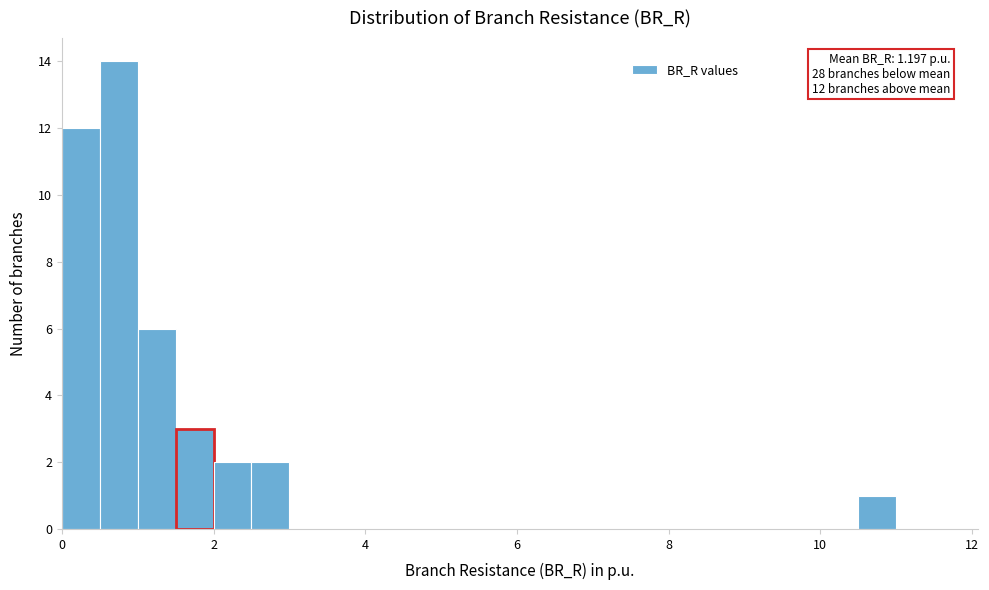

Read against the x-axis, roughly where is the centre of the tallest bar?

0.8